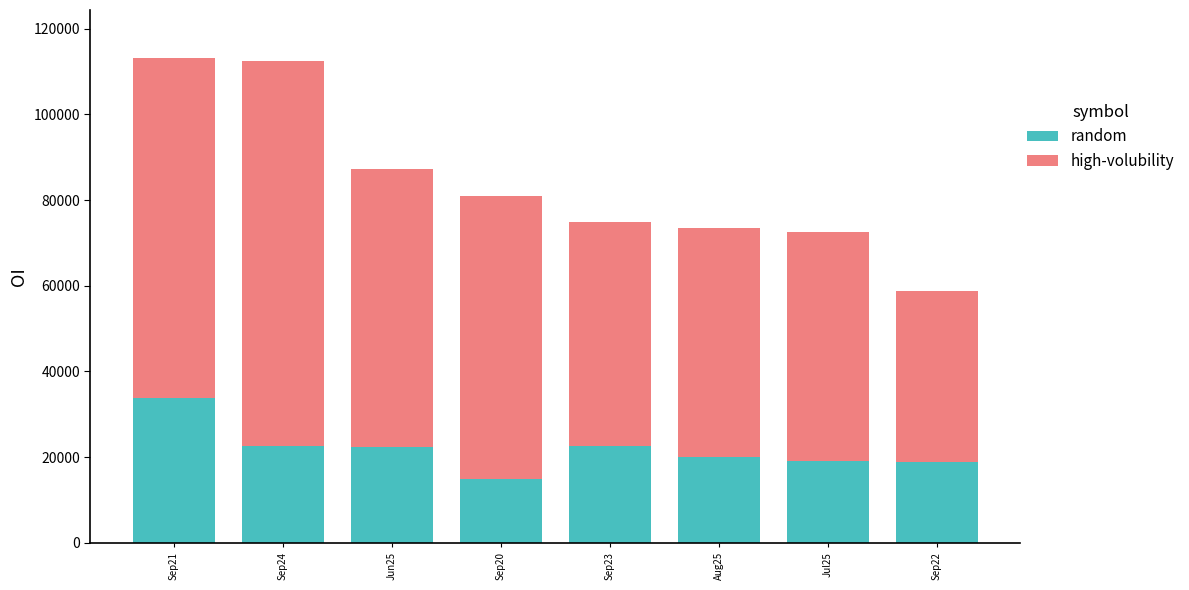

What is the minimum value for random?

14789